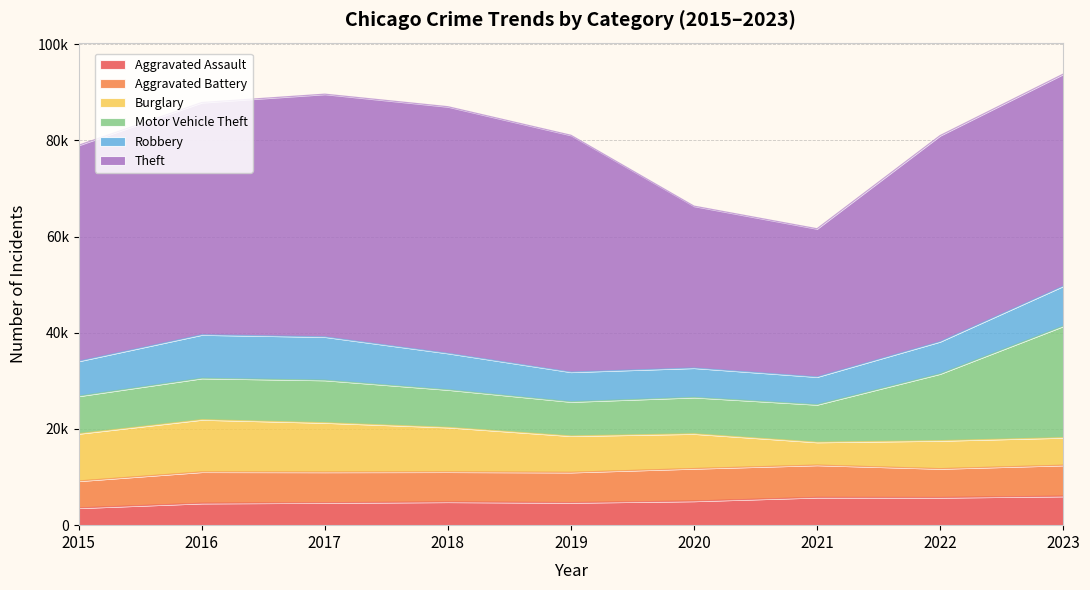

What is the sum of the Theft values at 2023 and 2016?

92348